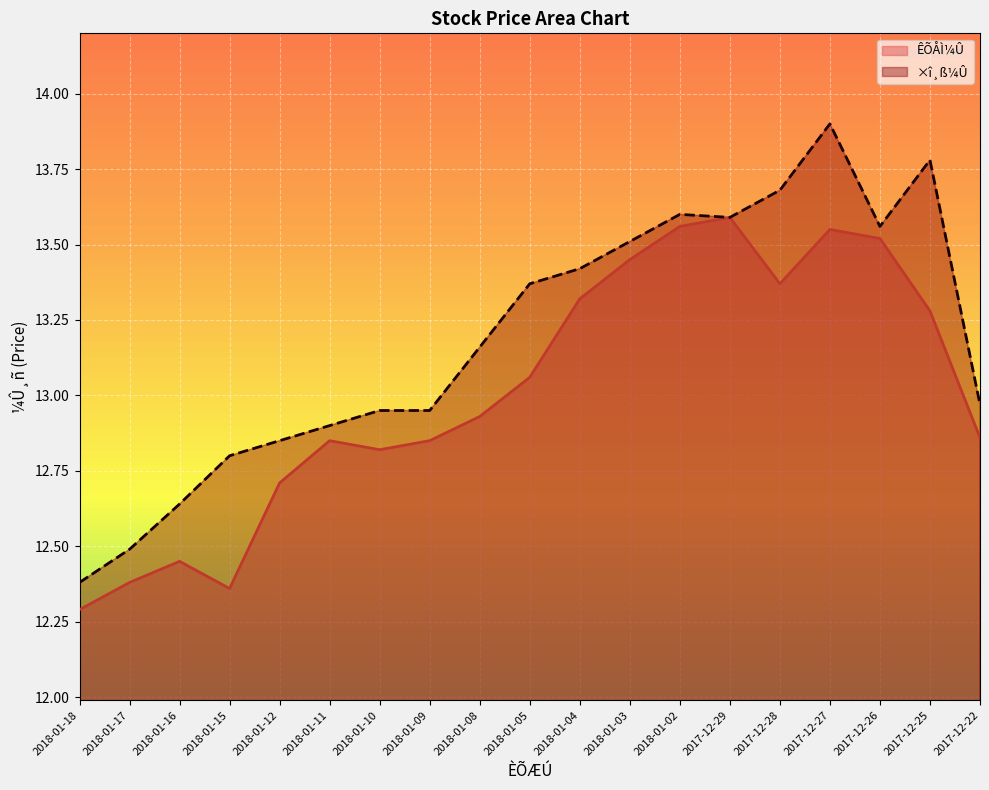

How many series are shown in this chart?

2